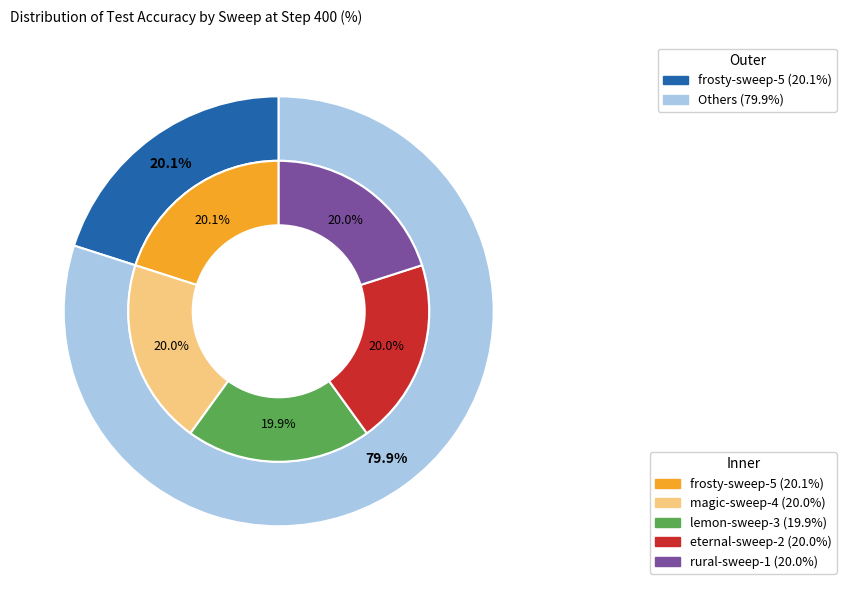

Is it true that rural-sweep-1 is 31% of the pie?

False